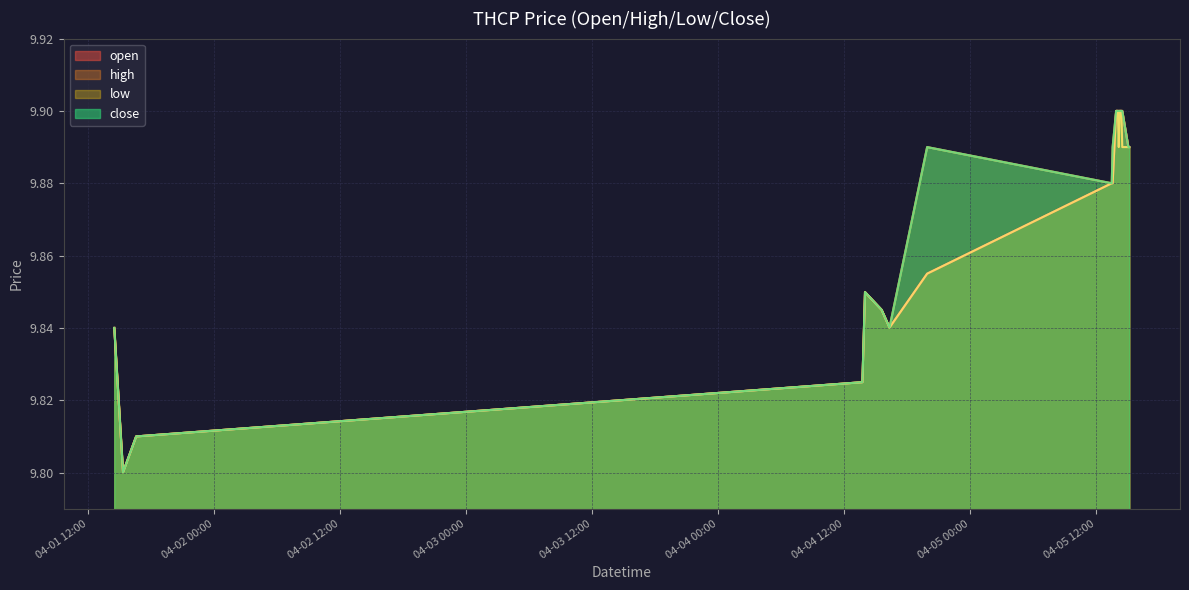

What is the value of the high point at the 3rd from the left?

9.8